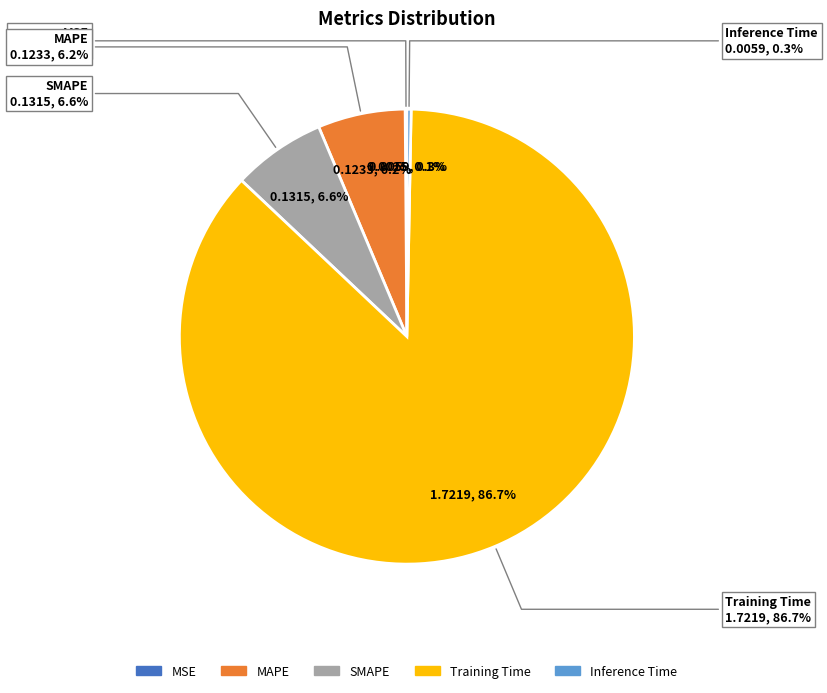

Combined, do MSE and SMAPE account for over 50%?

No